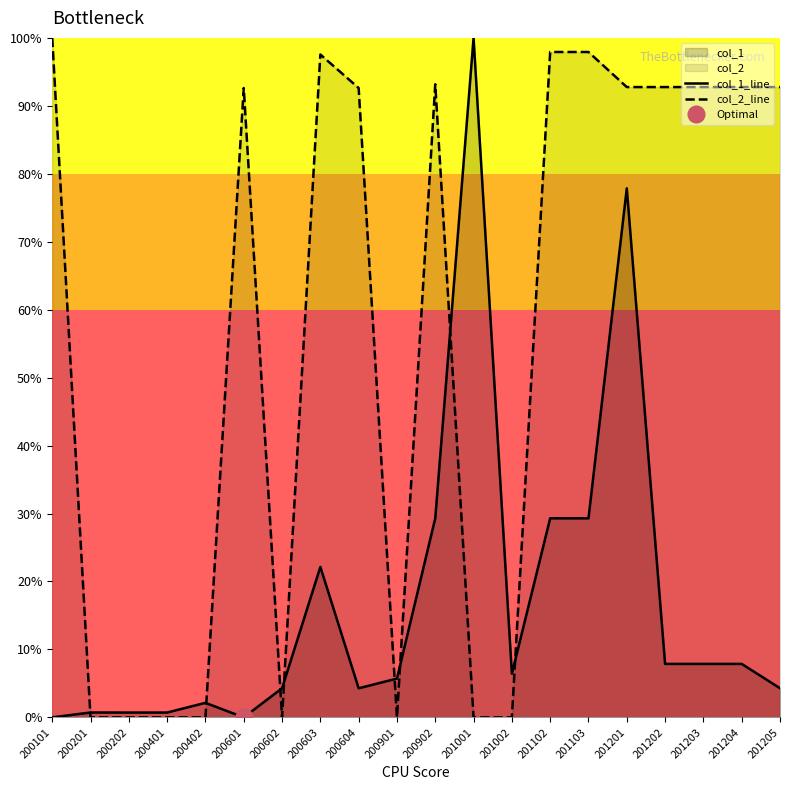

Is it true that col_2_line equals 97.9 at 201103?

True